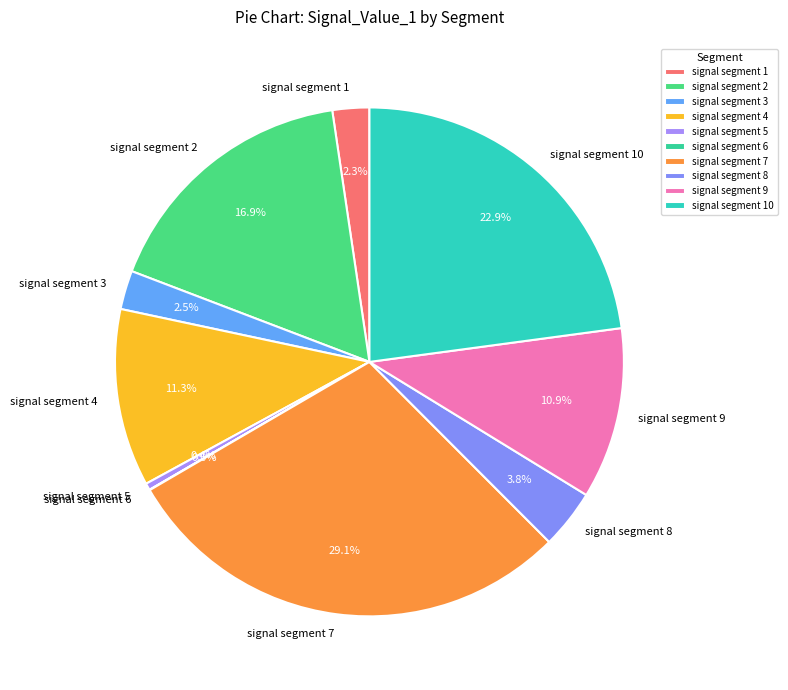

Does signal segment 5 represent more than half of the total?

No